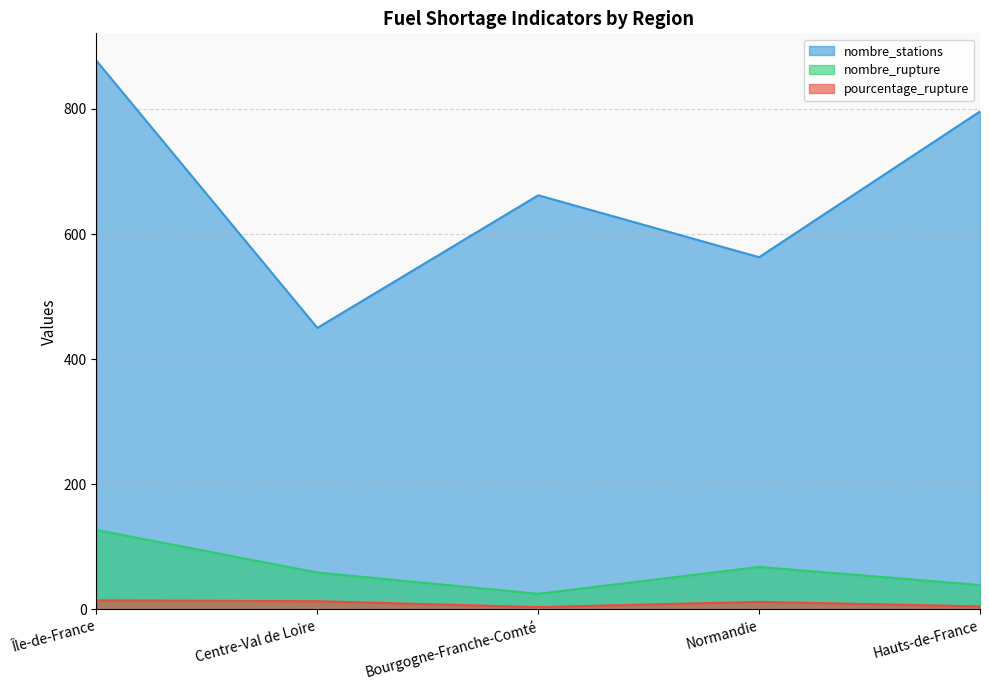

List the series in order of their peak value, lowest first.

pourcentage_rupture, nombre_rupture, nombre_stations